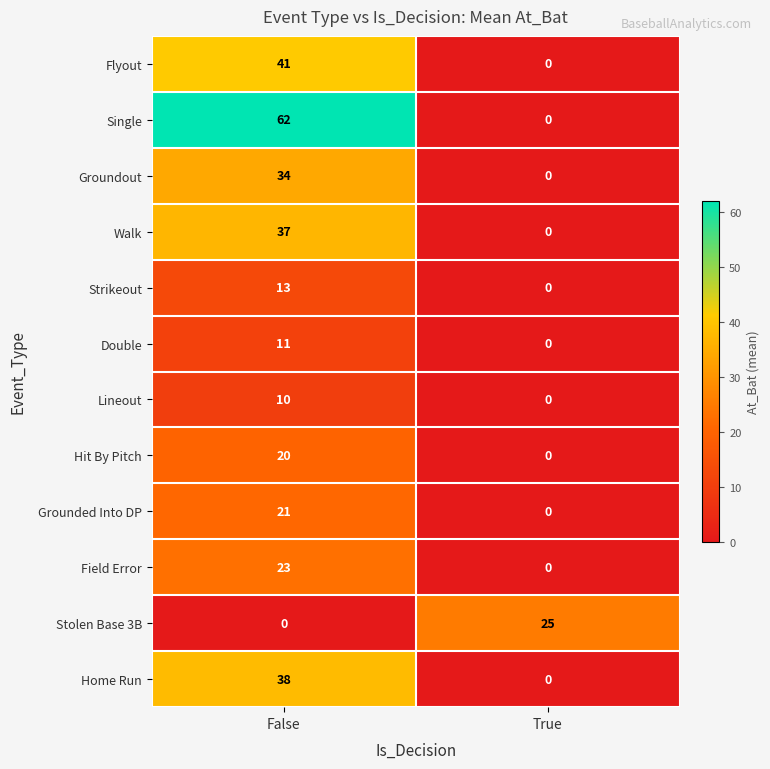

How many data points does each series have?

2